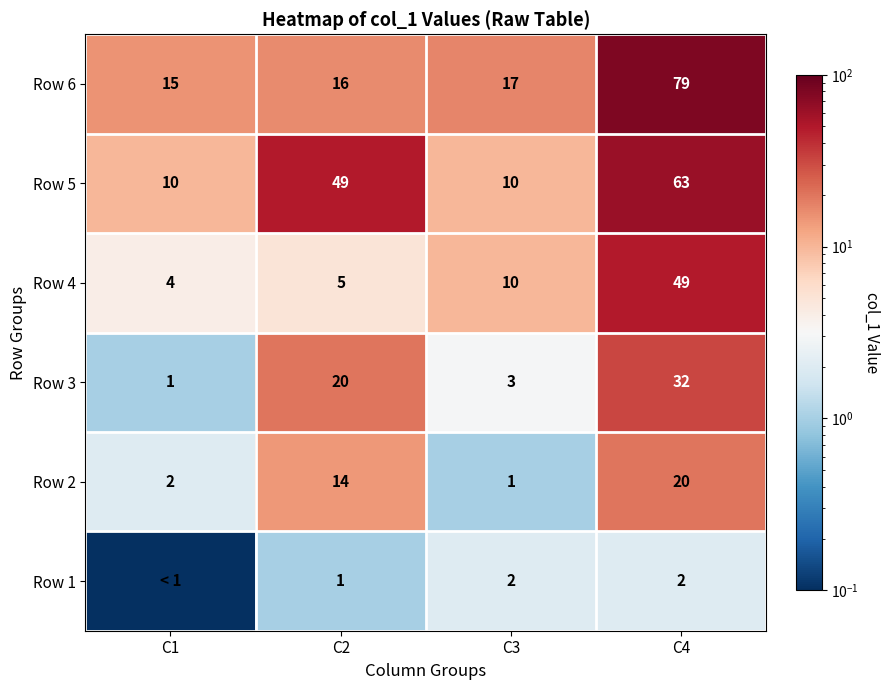

How many categories are shown in the chart?

4